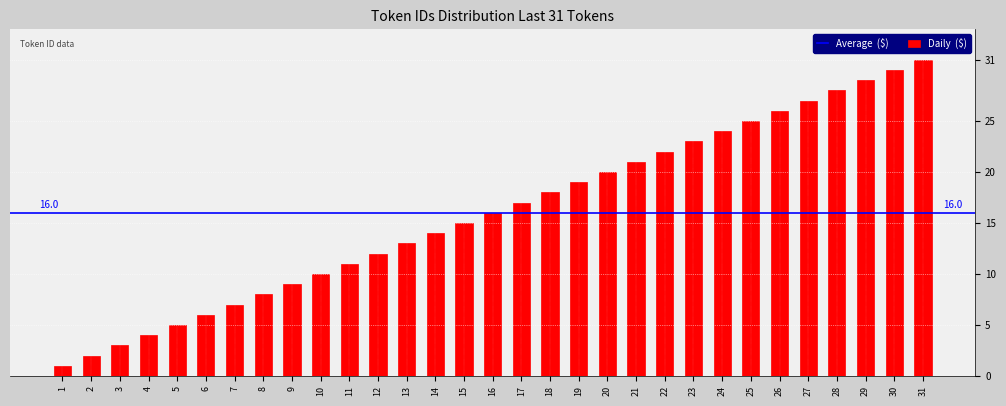

Approximately how many times larger is the value at 8 compared to 5?

1.6